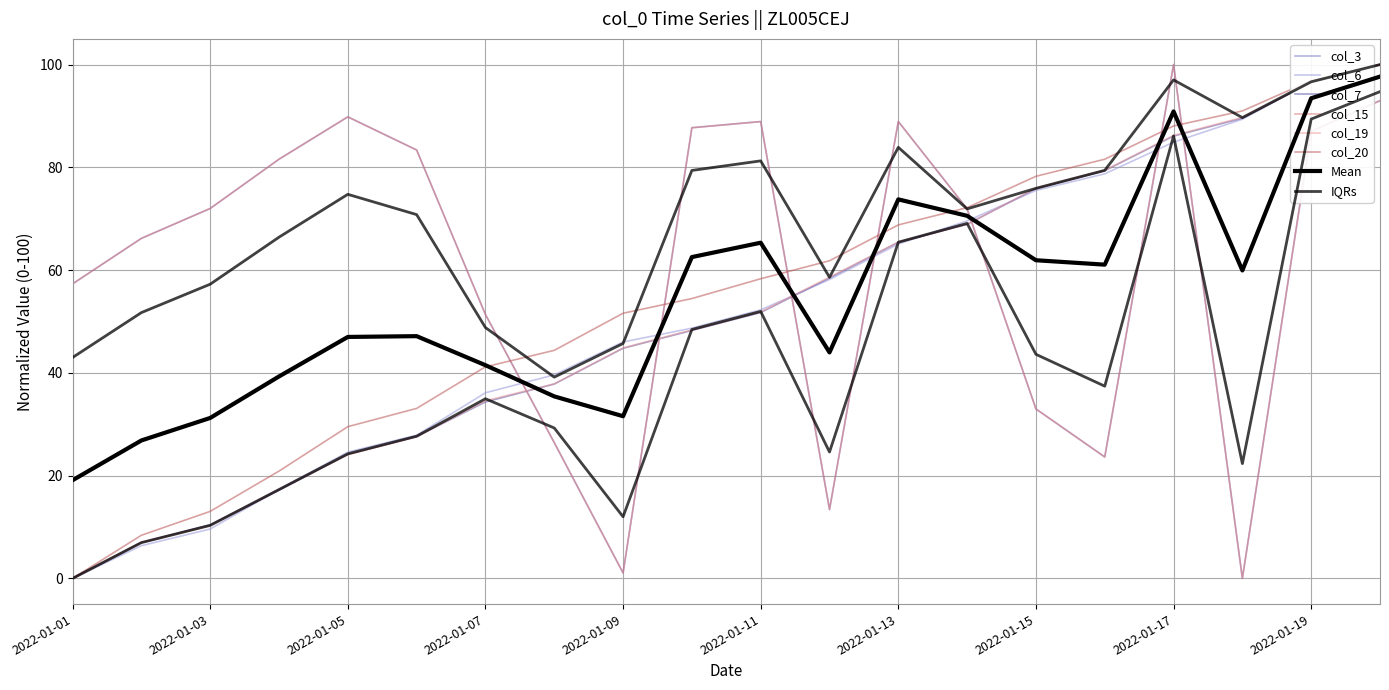

True or false: col_7 has a value of 0.0 at 2022-01-01.

True